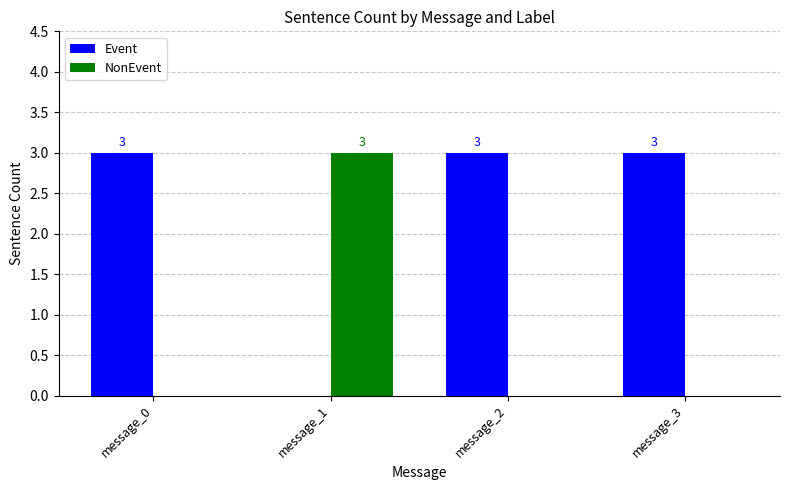

True or false: Event has a value of -2 at message_1.

False